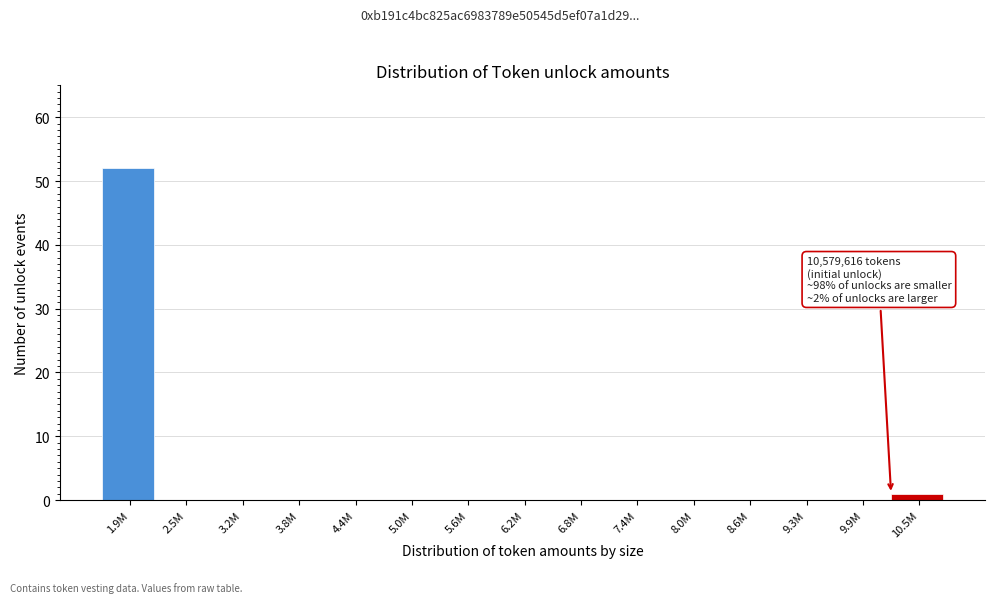

Reading left to right, extract all data points from this chart.

1.9M=52	2.5M=0	3.2M=0	3.8M=0	4.4M=0	5.0M=0	5.6M=0	6.2M=0	6.8M=0	7.4M=0	8.0M=0	8.6M=0	9.3M=0	9.9M=0	10.5M=1